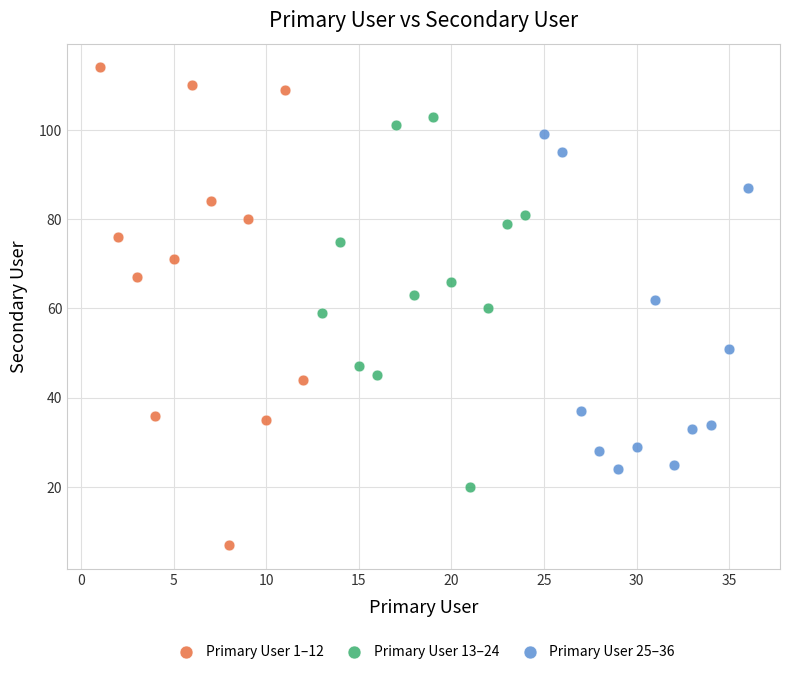

Which series contains the lowest Y value?

Primary User 1–12